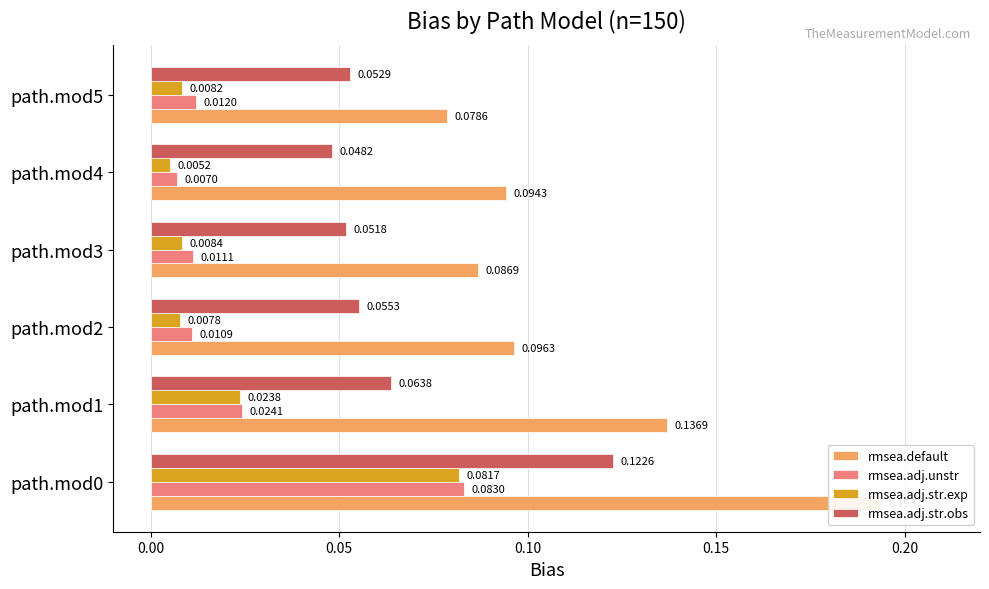

List the series in order of their peak value, lowest first.

rmsea.adj.str.exp, rmsea.adj.unstr, rmsea.adj.str.obs, rmsea.default